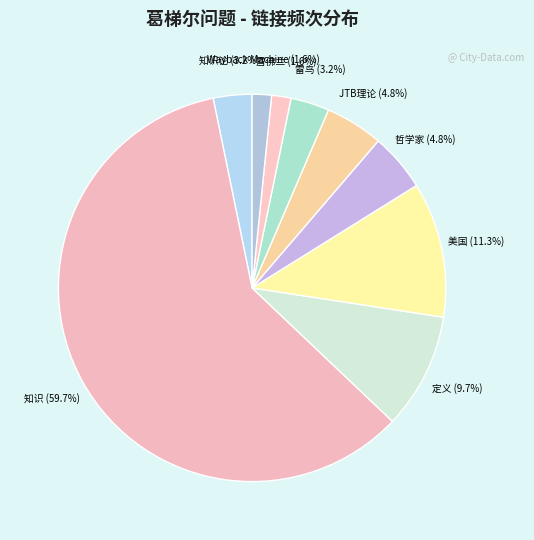

Approximately how many times larger is the value at 雪佛兰 (1.6%) compared to 知识论 (3.2%)?

0.5